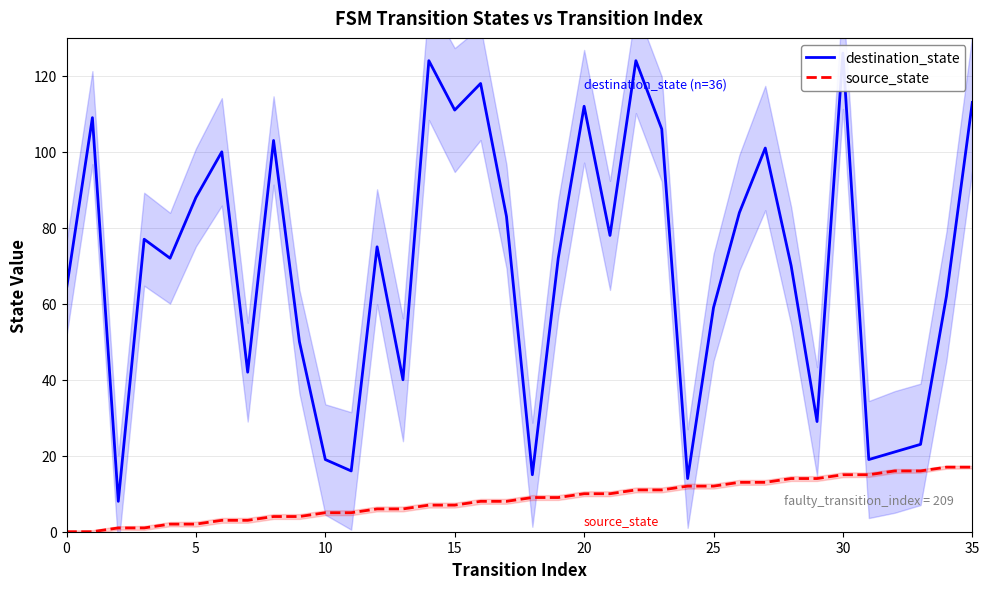

Count the number of data series in this chart.

2